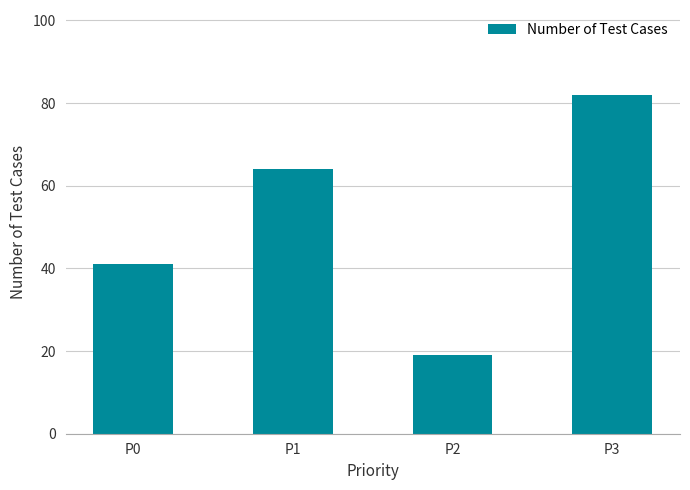

What is the value of the 2nd bar from the left?

64